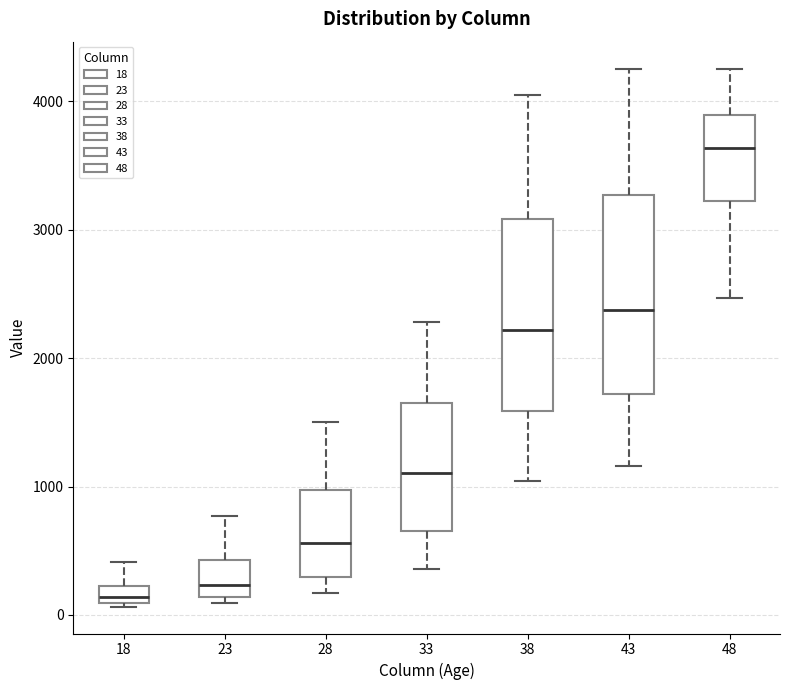

Where is the lower edge of the box at x = 43 on the y-axis? The values are not printed on the chart, so give them approximately, as read against the axis.

1700